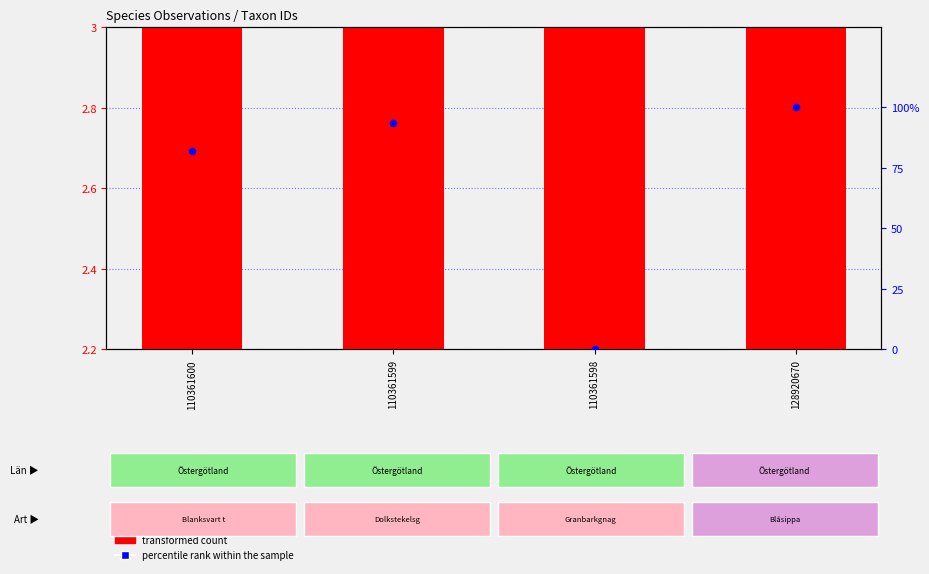

Which series has the largest total across all categories?

percentile rank within the sample